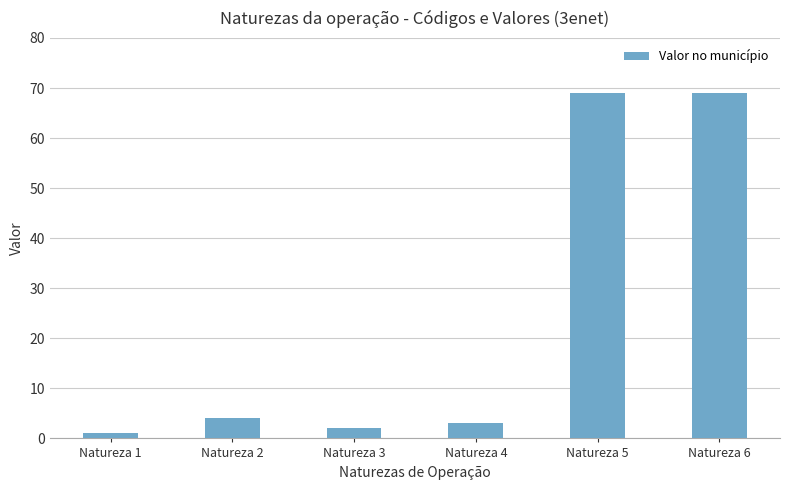

Does the chart contain any negative values?

No